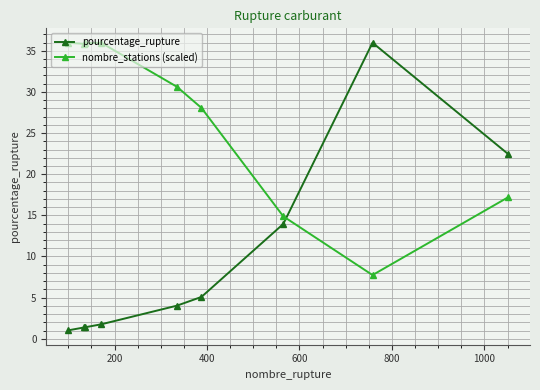

Which series has the largest total across all categories?

nombre_stations (scaled)